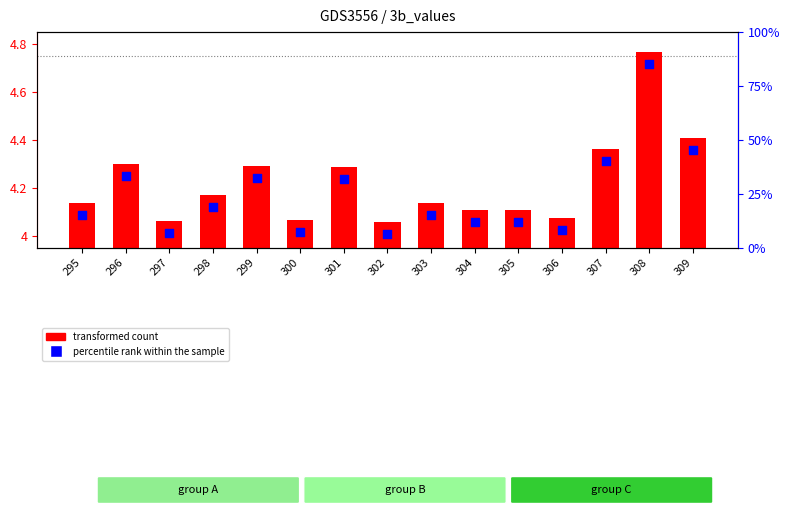

Is the value of percentile rank within the sample at 299 greater than the value of transformed count at 298?

Yes